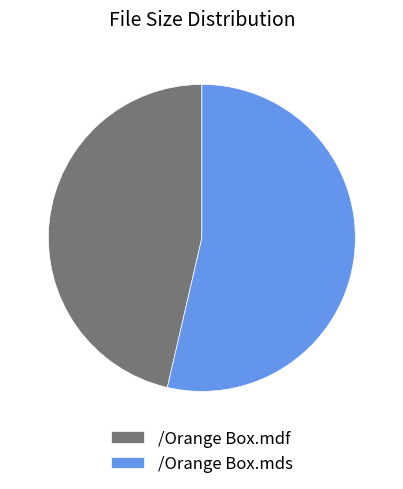

Rank the categories by value from lowest to highest.

/Orange Box.mdf, /Orange Box.mds